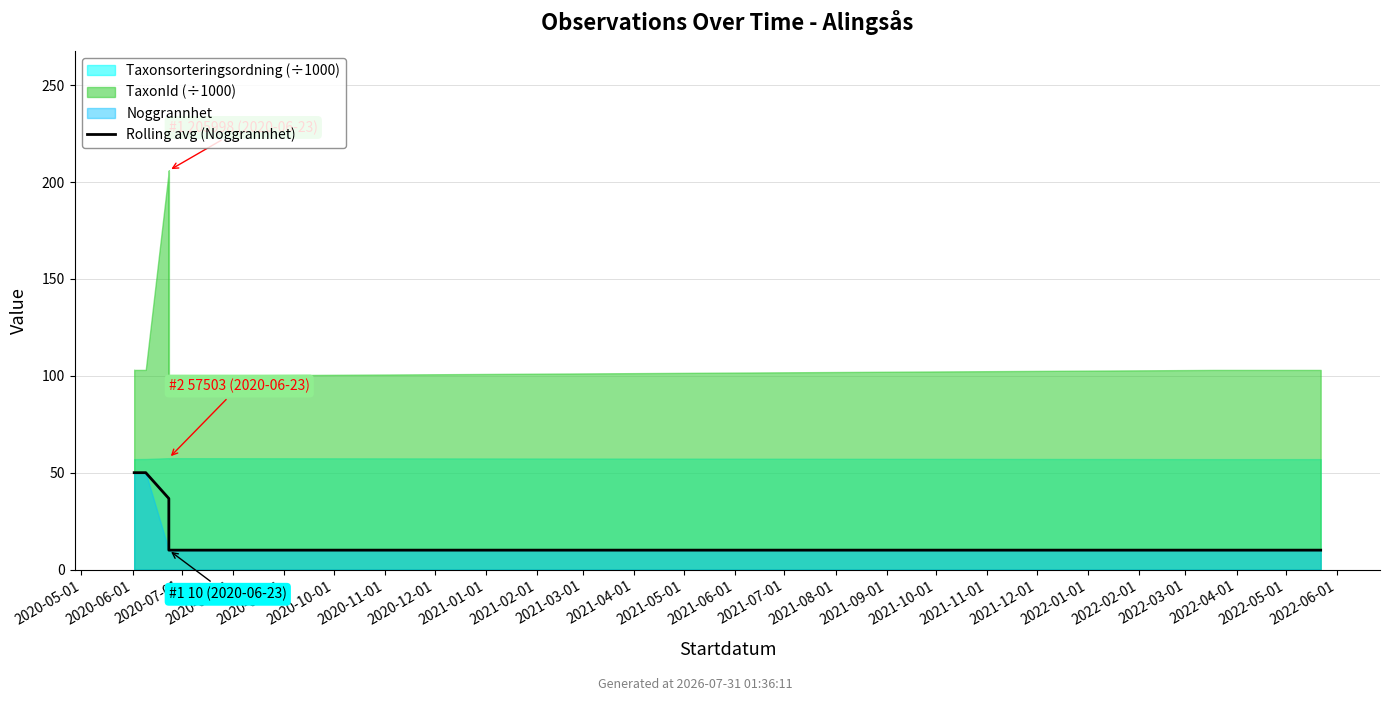

What is the change in value from 2020-05-01 to 2020-07-01?

-13.3